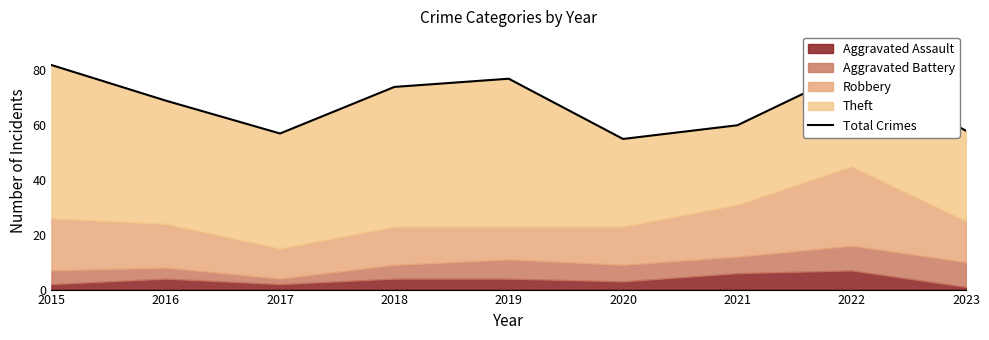

Where is the first local minimum?

2017